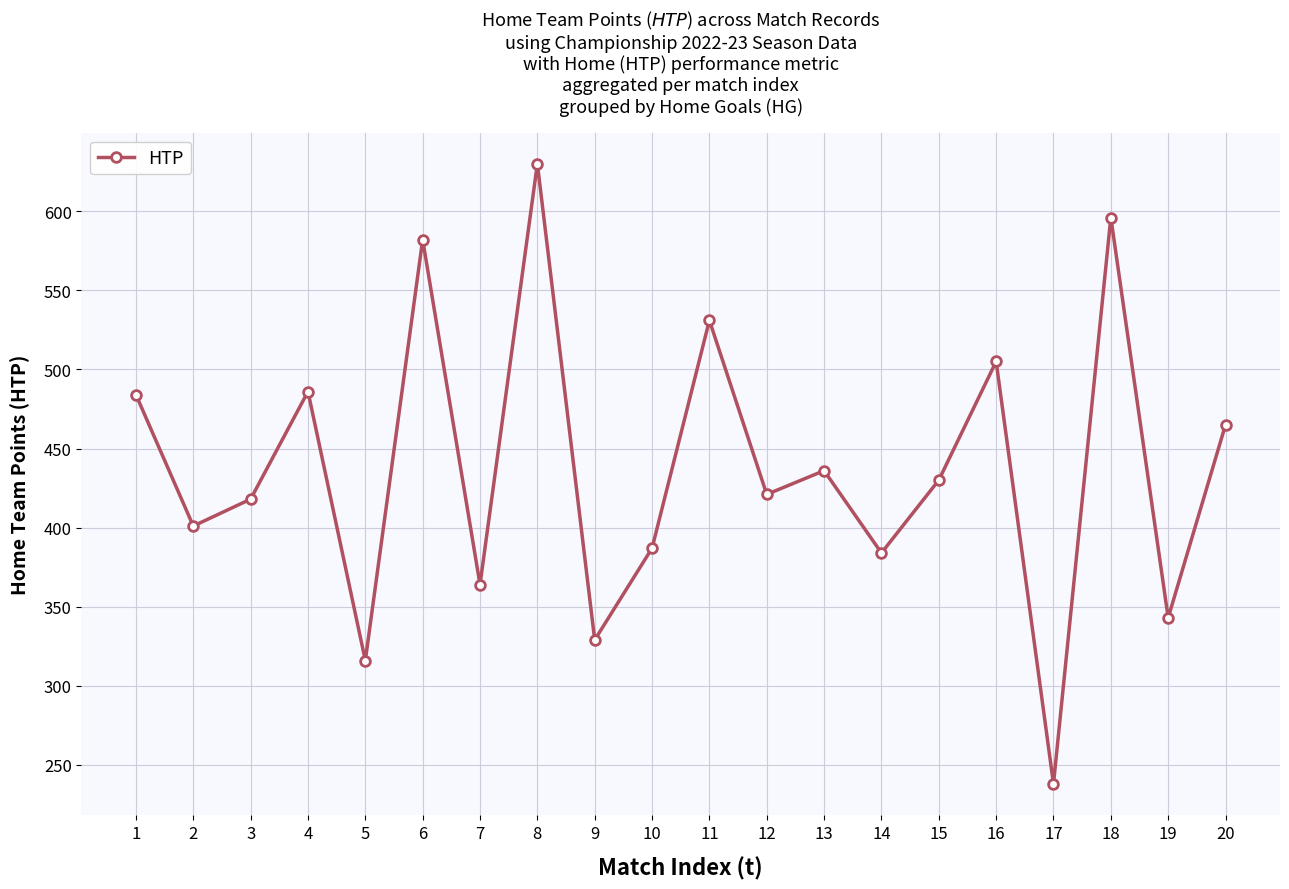

Read the value at 6.

582